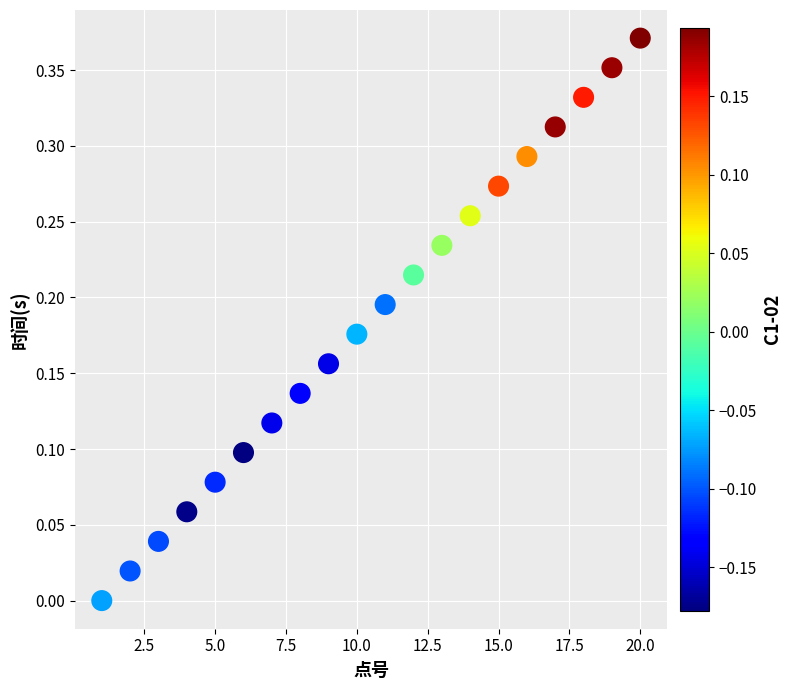

What is the range of X values (max minus min)?

19.0